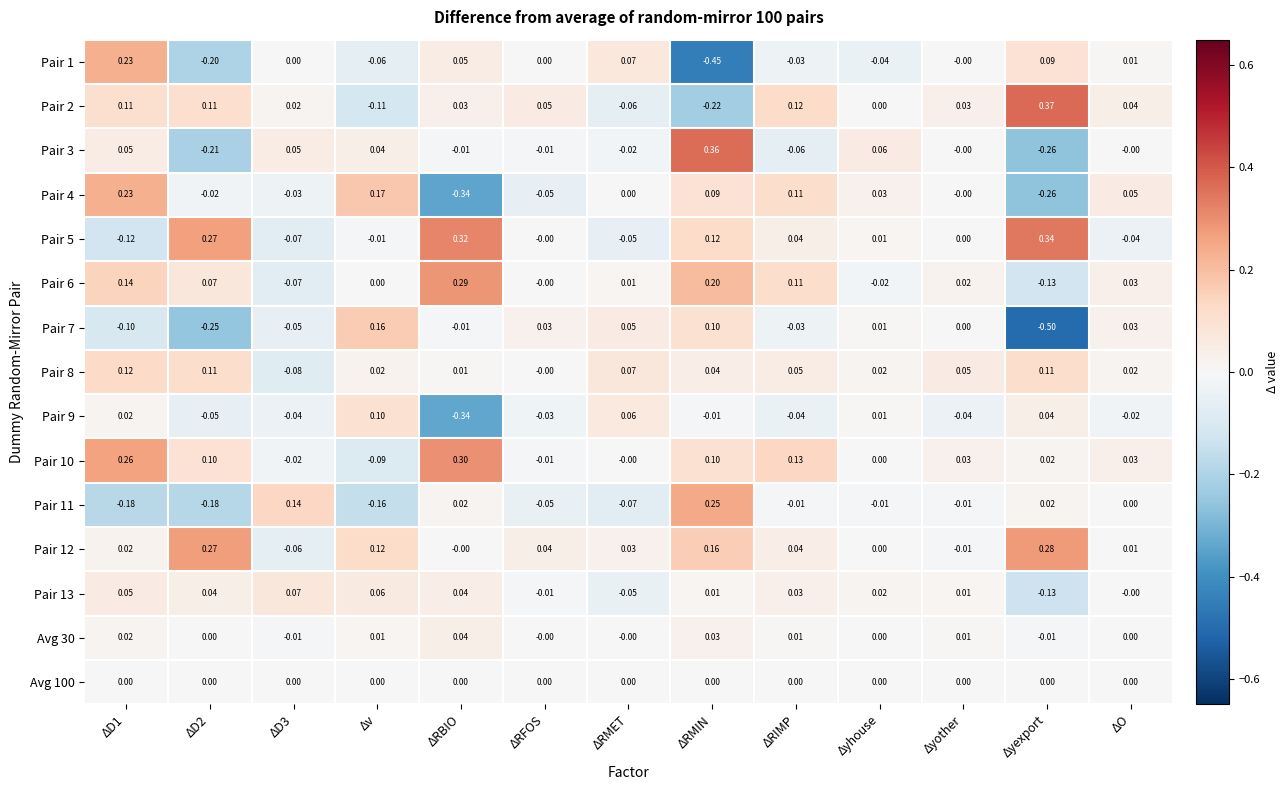

How many series are shown in this chart?

15